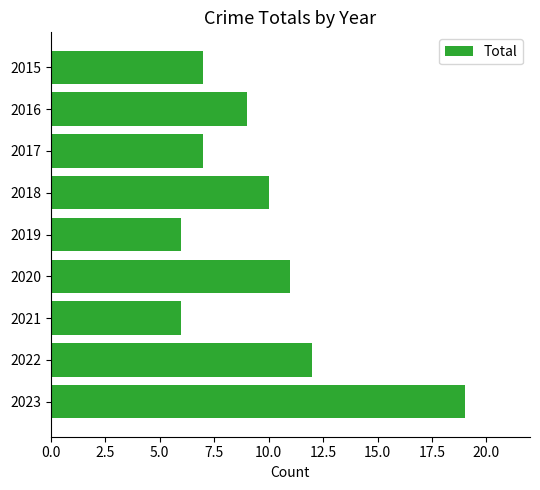

Reading top to bottom, list all the values displayed in this chart.

7	9	7	10	6	11	6	12	19